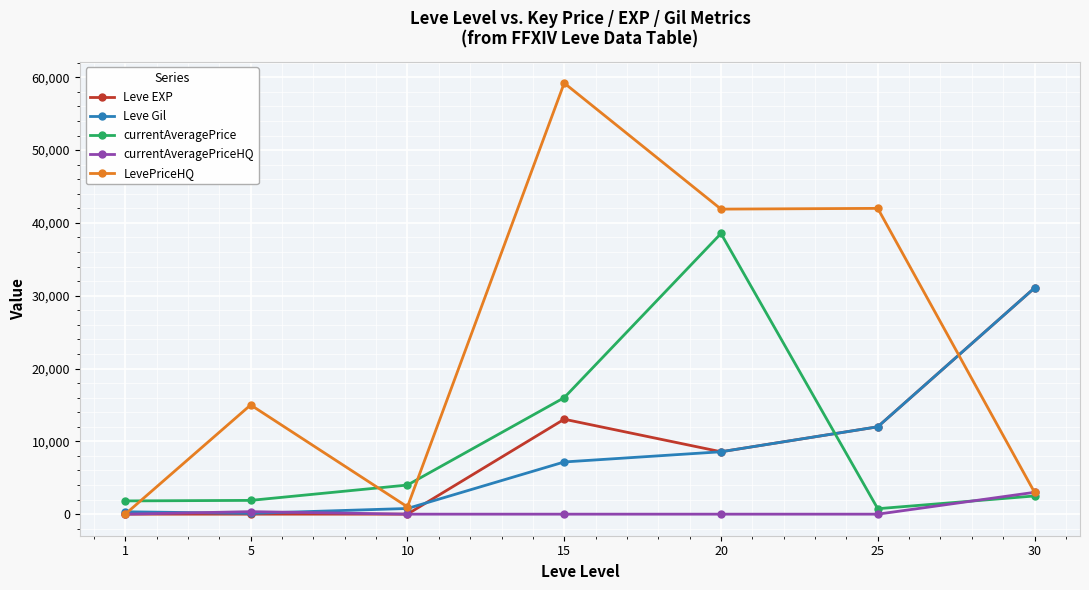

Is it true that currentAveragePrice equals 16000 at 15?

True